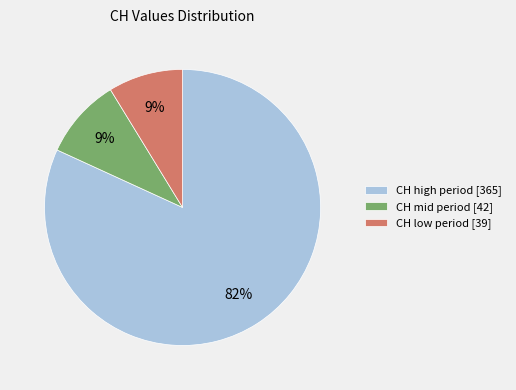

Between CH high period [365] and CH mid period [42], which is larger?

CH high period [365]